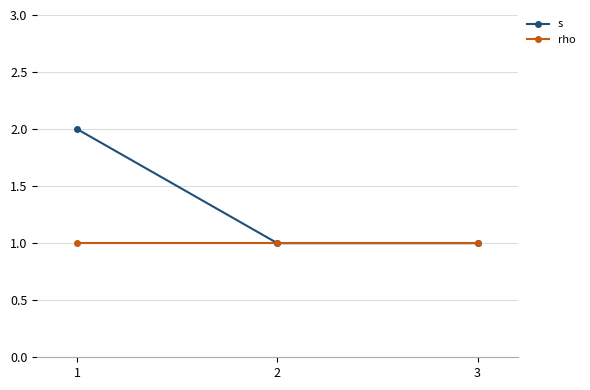

Between 1 and 2, which series saw the biggest shift?

s